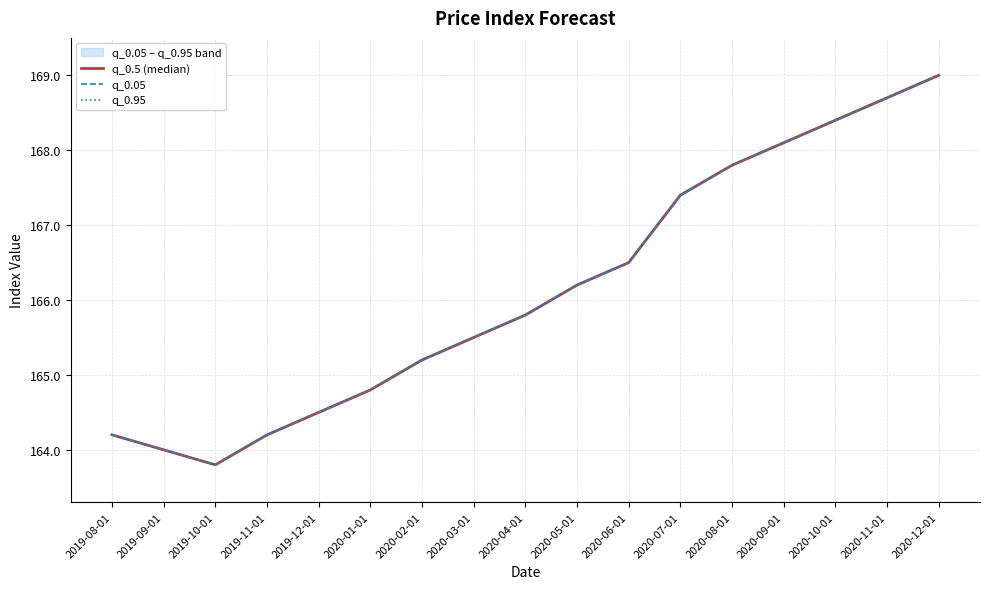

True or false: q_0.5 (median) and q_0.05 cross at least once.

False